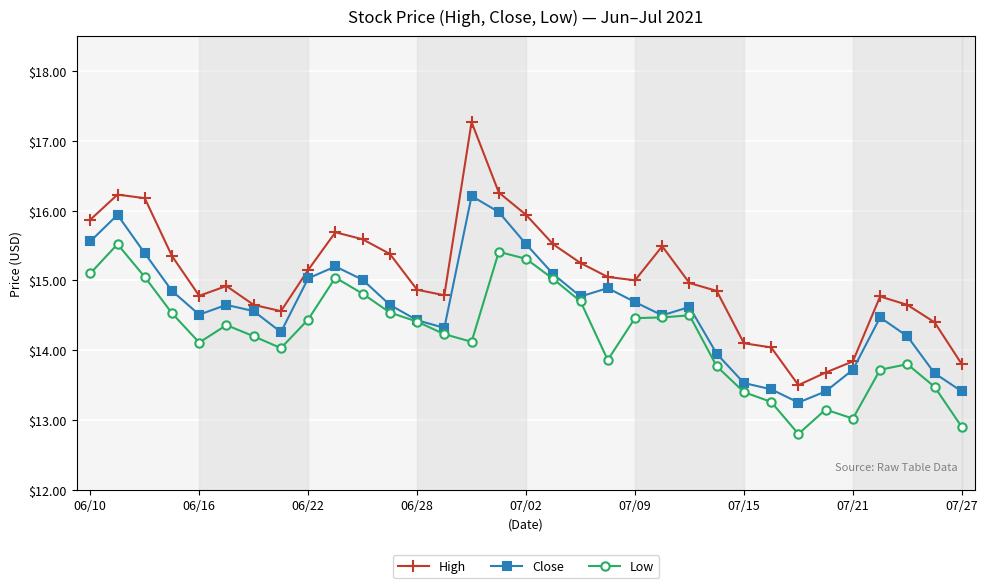

True or false: High and Low intersect in this chart.

False